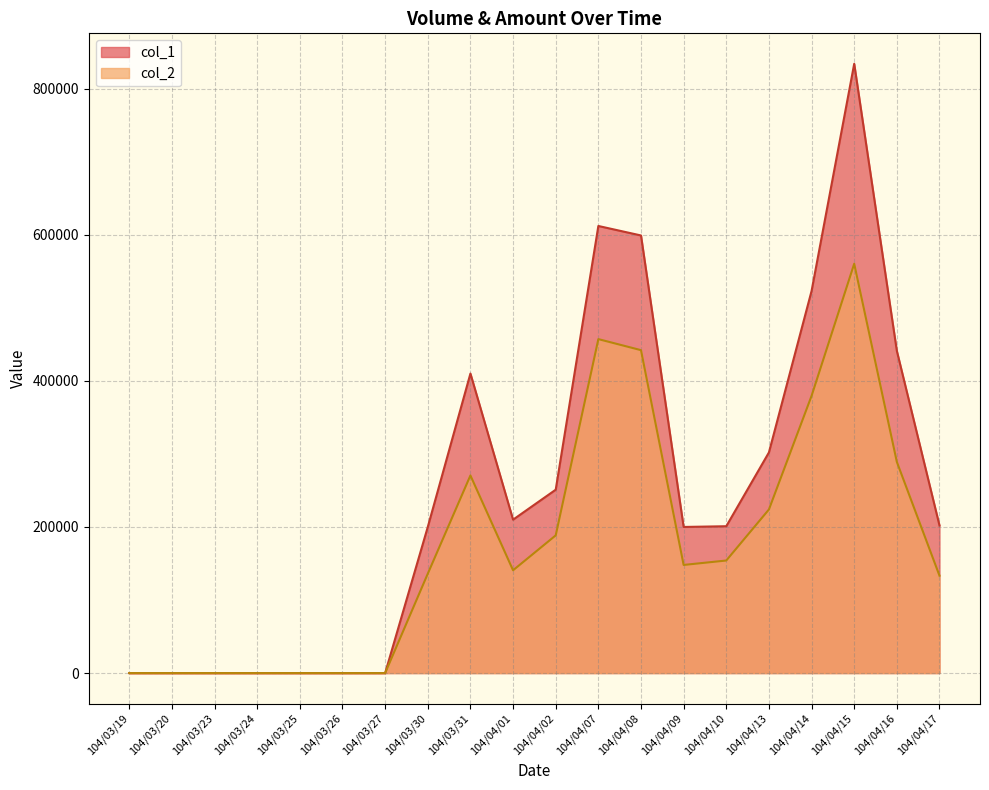

Reading left to right, transcribe all the data shown in this chart.

col_1: 0	0	0	0	0	0	0	200000	410000	210000	251000	612000	599000	200000	201000	302000	523000	834000	441000	202000
col_2: 0	0	0	0	0	0	0	136000	270500	140700	188470	457130	442010	148000	154070	223920	379430	560310	289070	133320